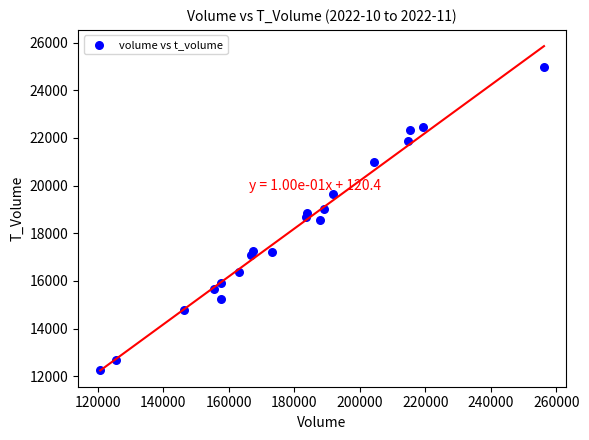

What is the range of Y values (max minus min)?

12730